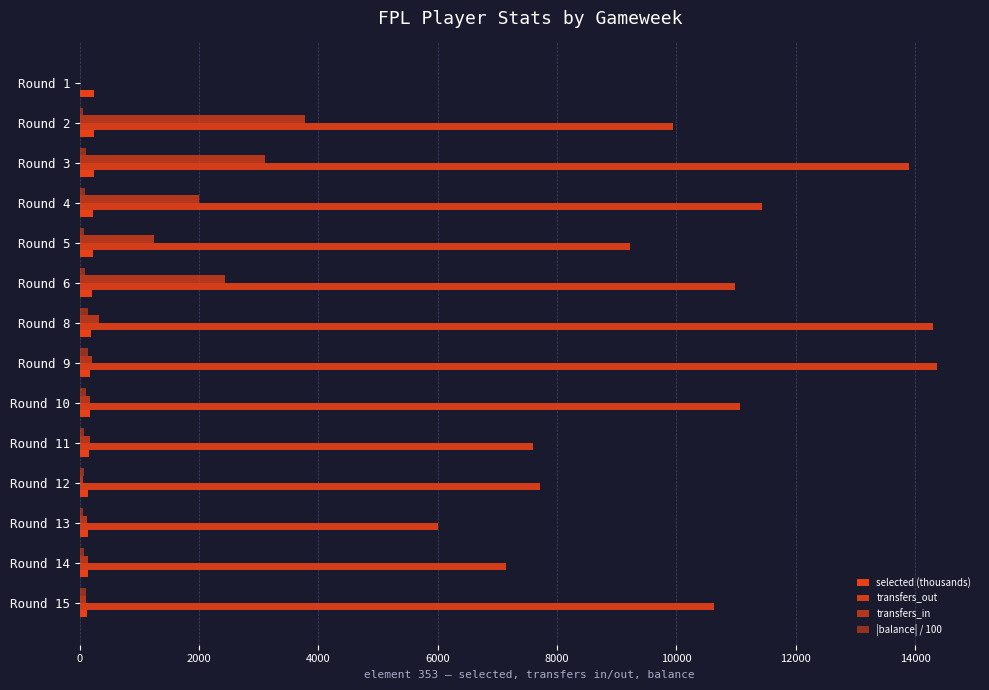

How many data points does each series have?

14